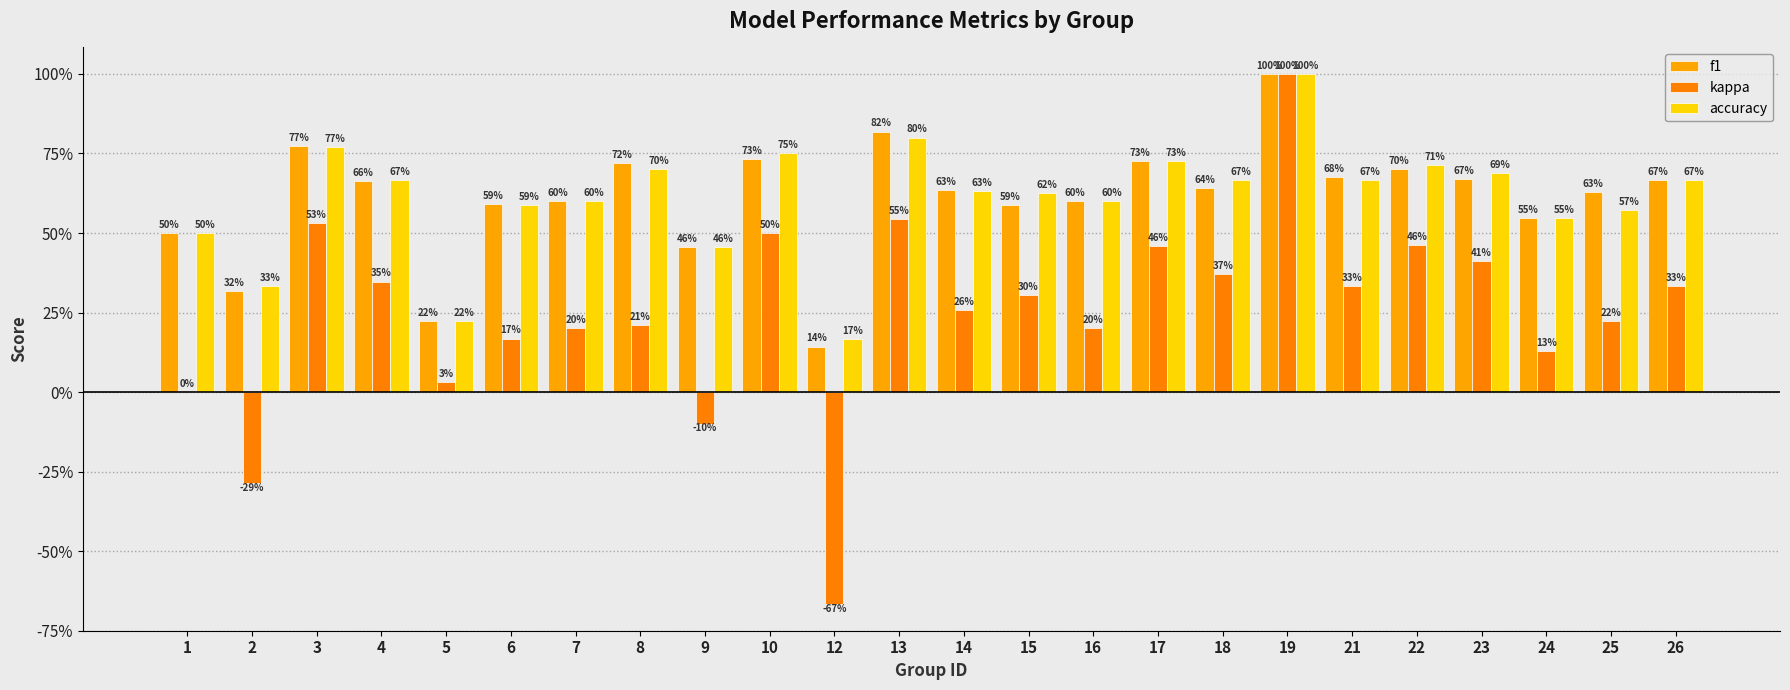

What is the lowest value of the f1 series?

0.1